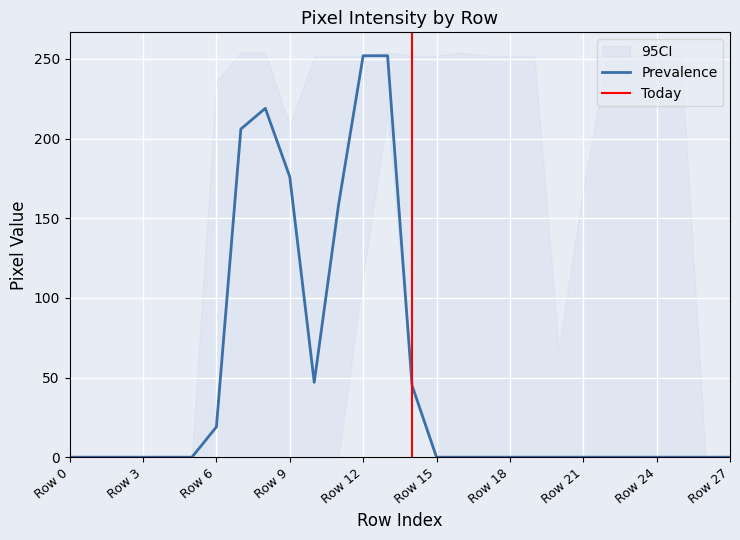

Is it true that Prevalence equals 19 at Row 6?

True